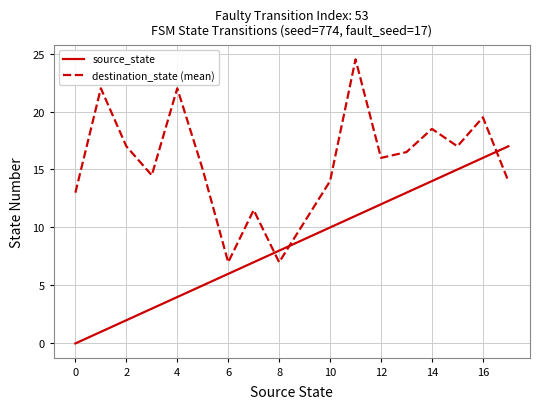

Which series ends up on top after the final intersection of source_state and destination_state (mean)?

source_state